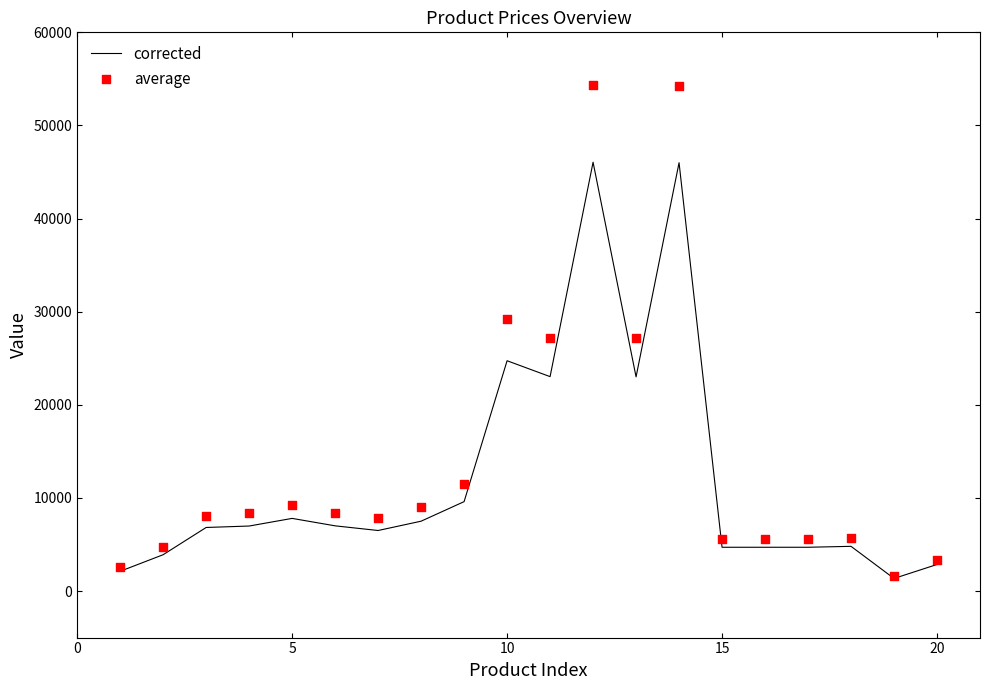

Which series contains the highest Y value?

average